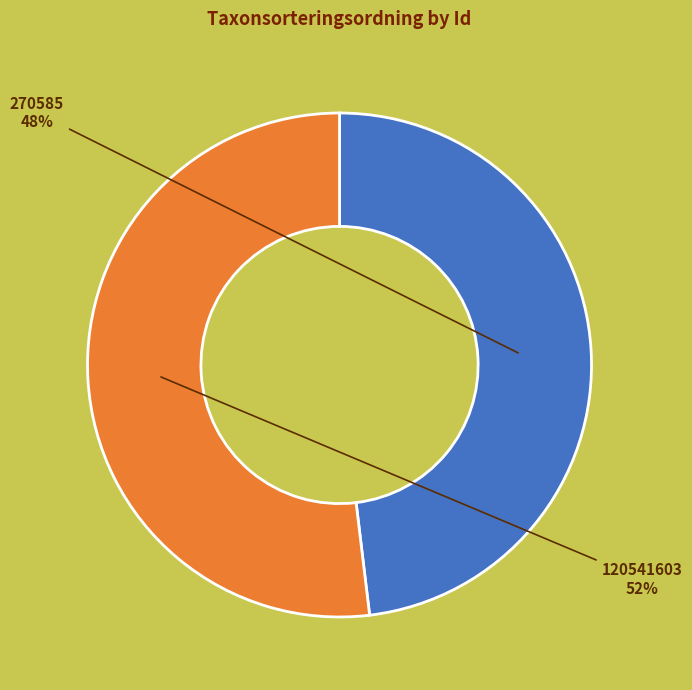

Which has a higher value, 270585 or 120541603?

120541603